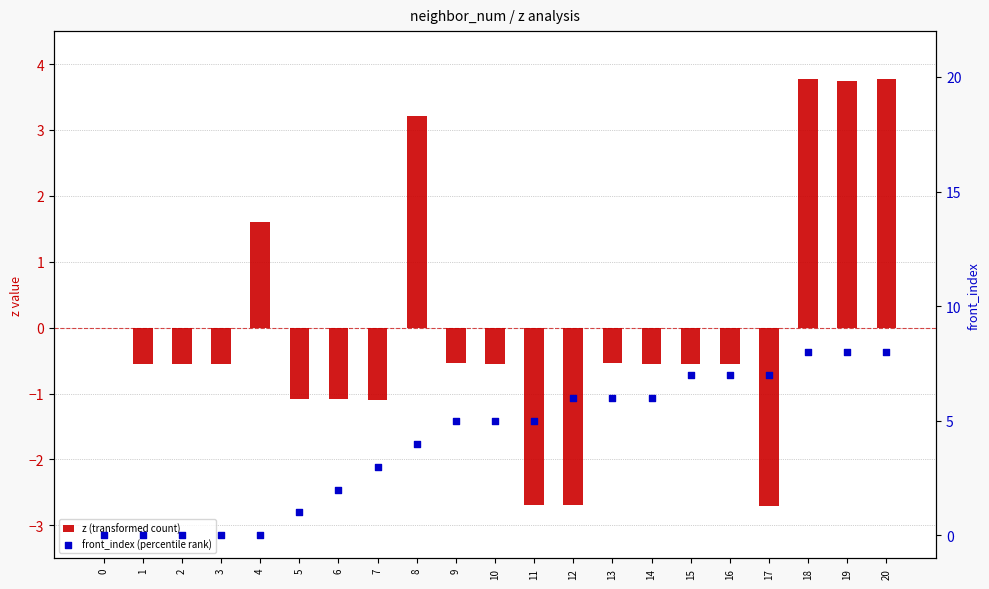

Is the value of front_index (percentile rank) at 1 greater than the value of z (transformed count) at 9?

Yes